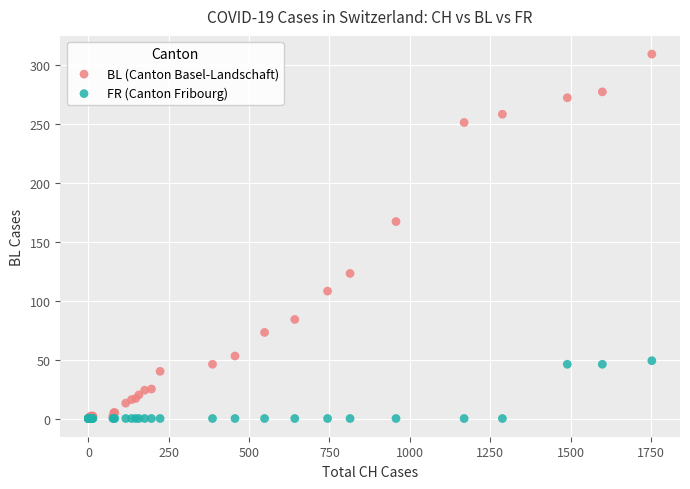

Which series reaches the maximum Y coordinate?

BL (Canton Basel-Landschaft)